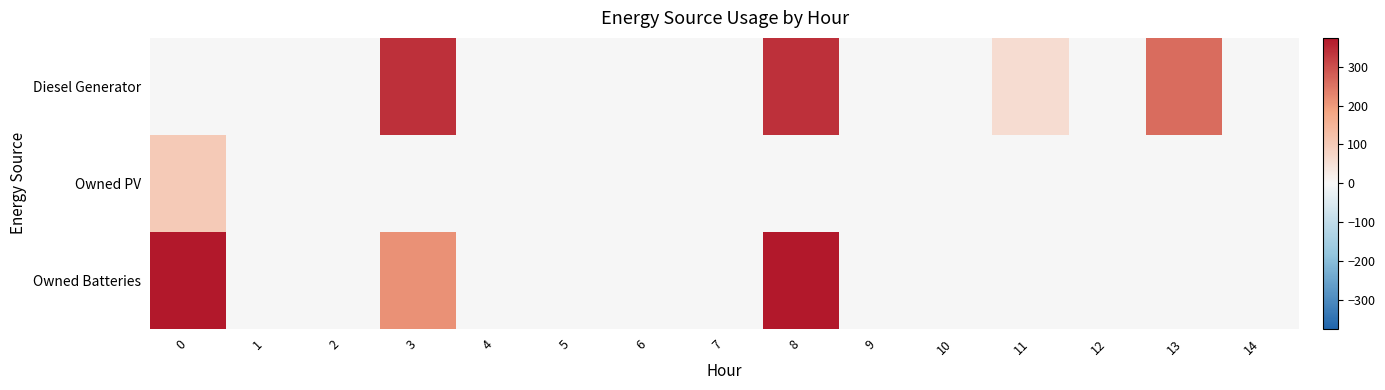

What is the greatest value displayed?

374